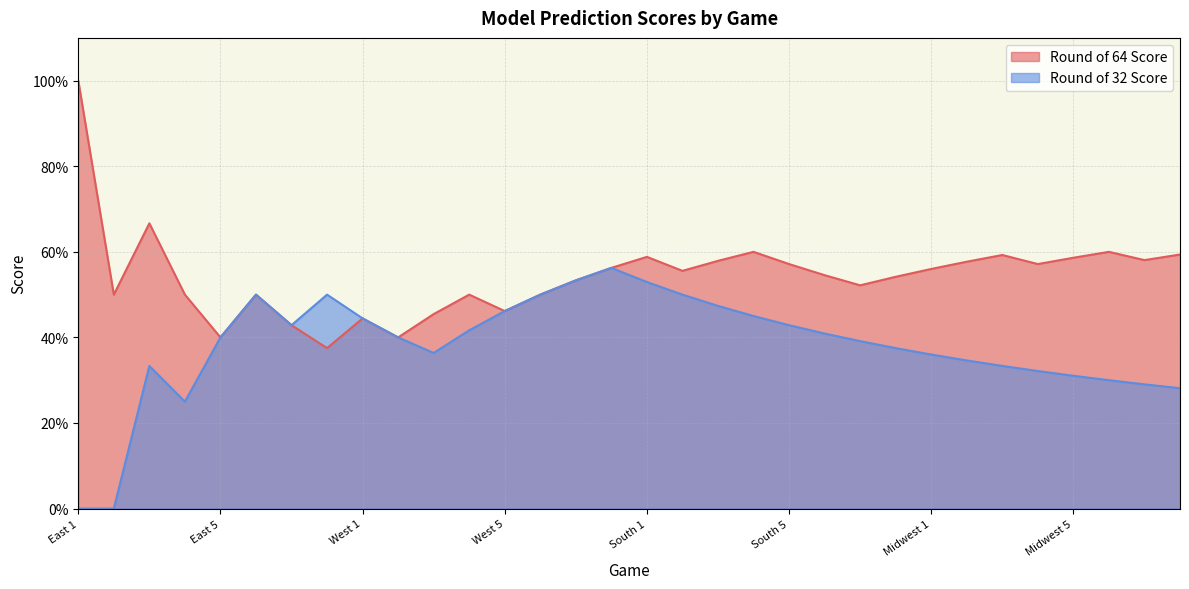

What is the label of the 2nd point from the left?

East 2